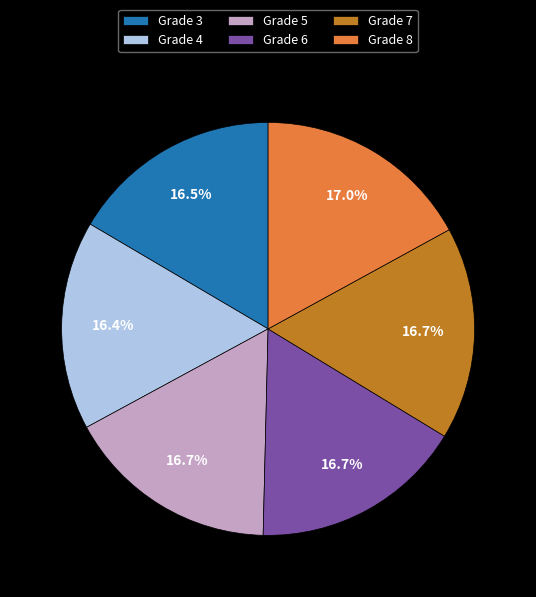

How much of the chart is everything except Grade 6?

83.3%